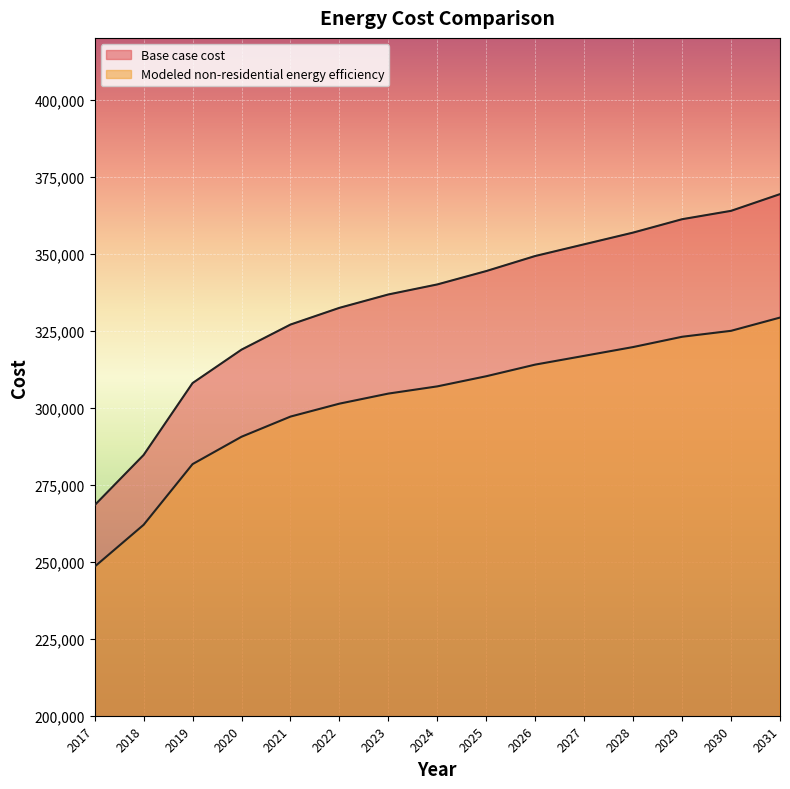

Which series changed the most between 2019 and 2020?

Base case cost